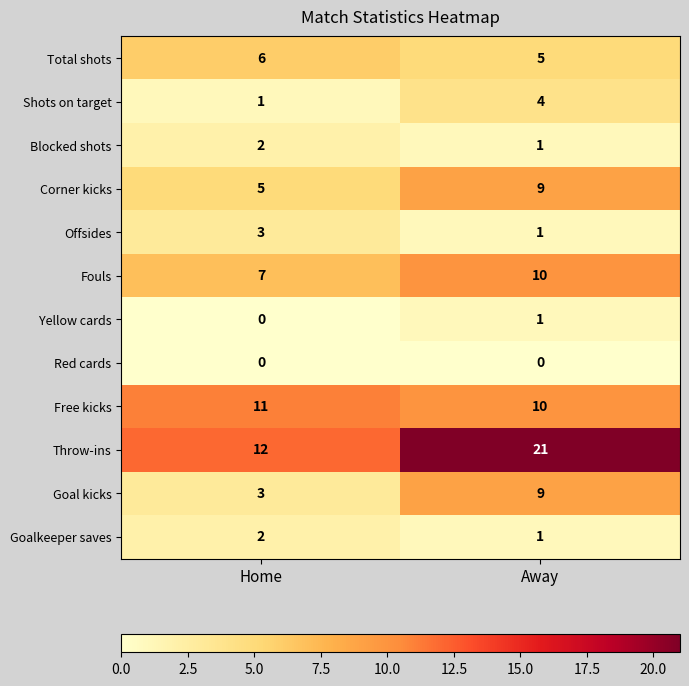

What is the total value across all series at Home?

52